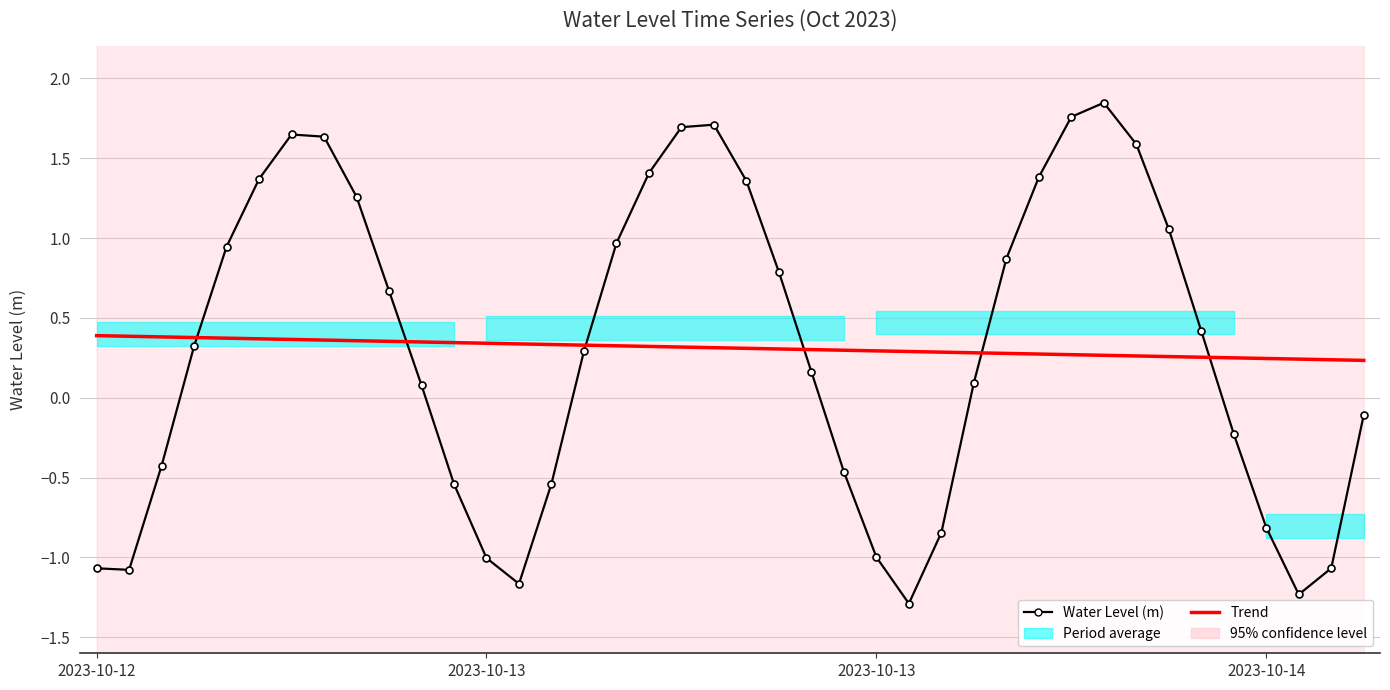

How many lines are shown in the chart?

2